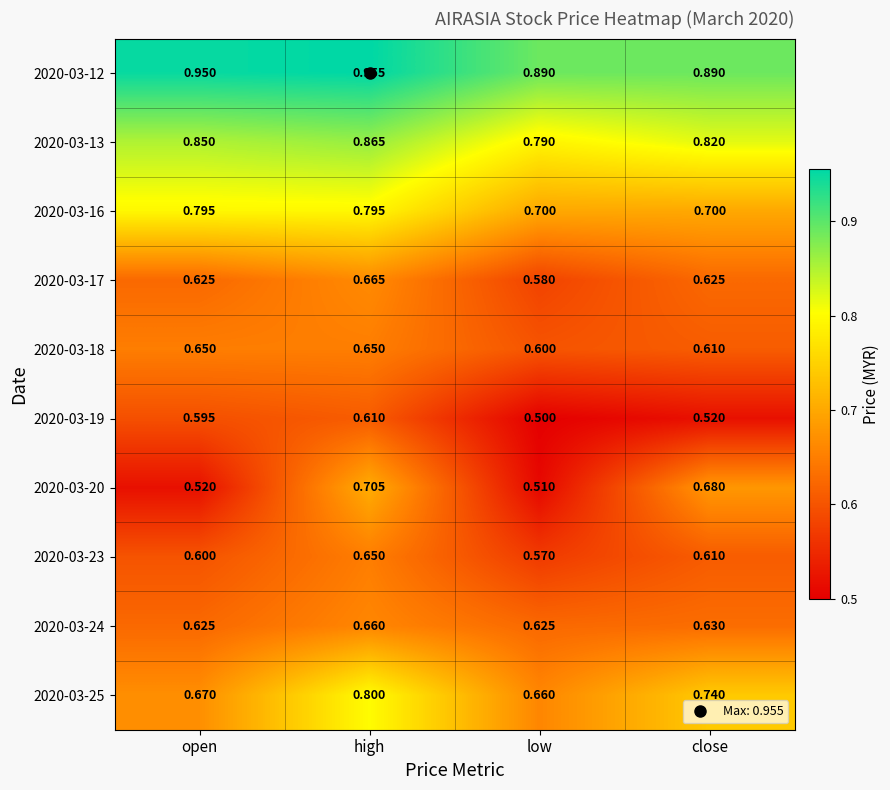

At which label is 2020-03-20 closest to 0?

low